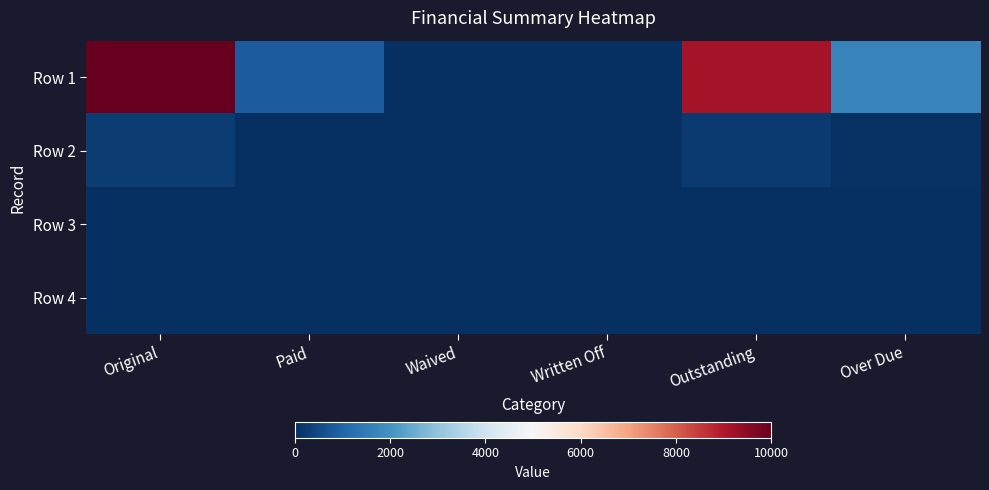

How many categories are shown in the chart?

6